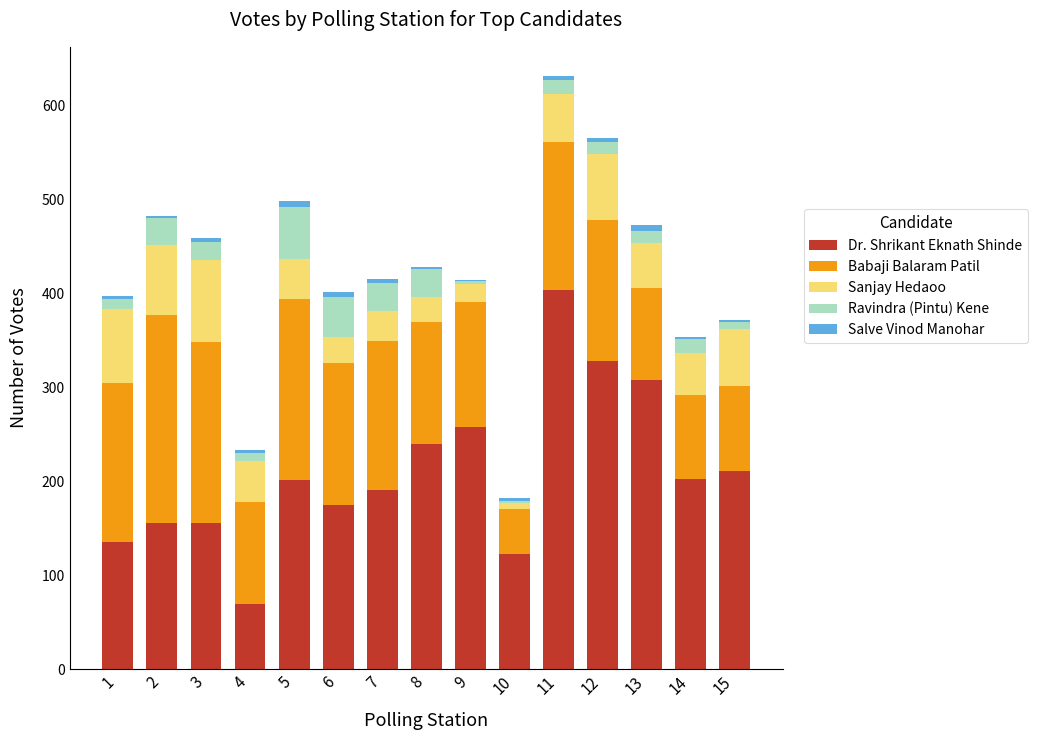

What is the highest value of the Dr. Shrikant Eknath Shinde series?

404